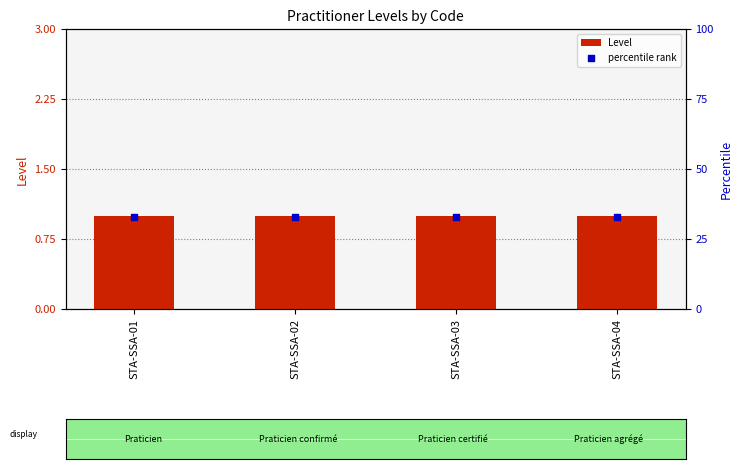

Which series has the largest total across all categories?

percentile rank